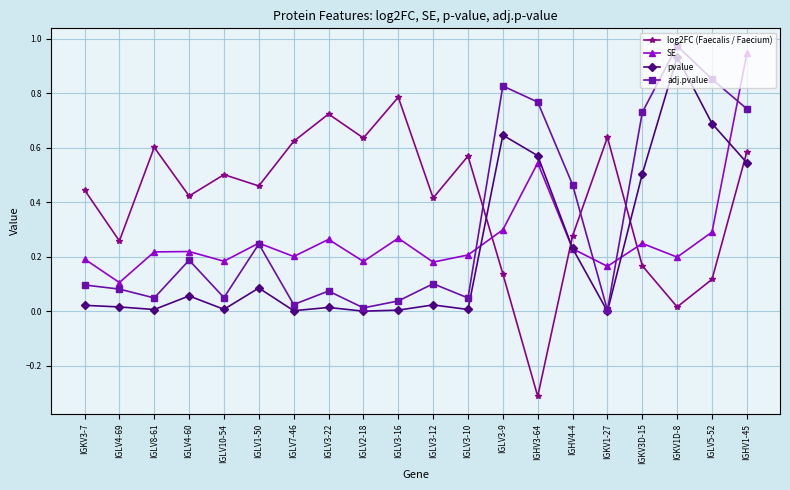

The SE series shows 0.3 at IGLV3-22. True or false?

True